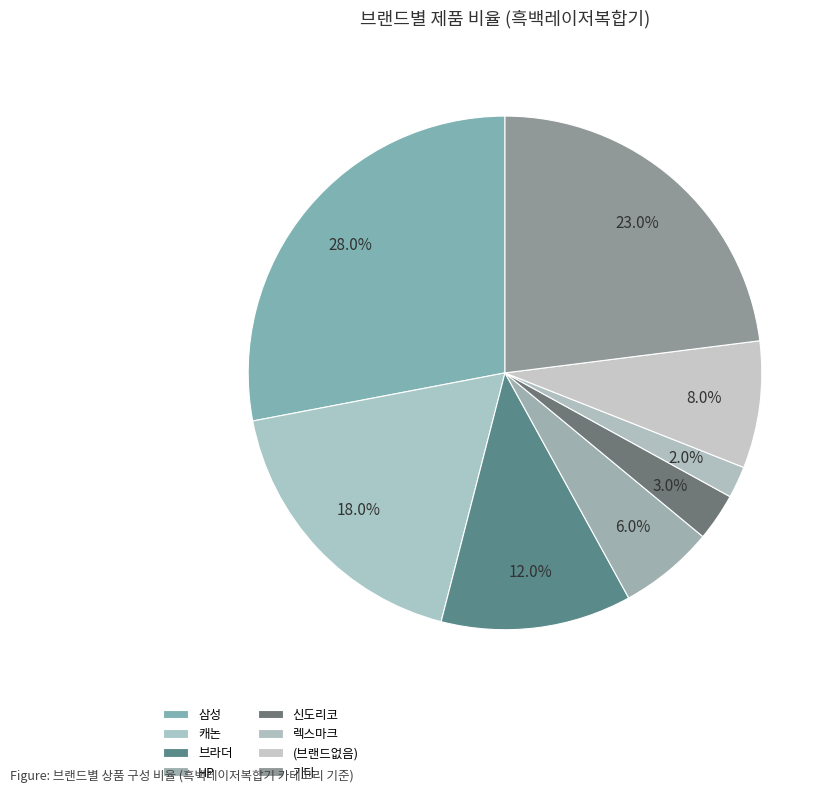

What is the smallest slice in the pie chart?

렉스마크